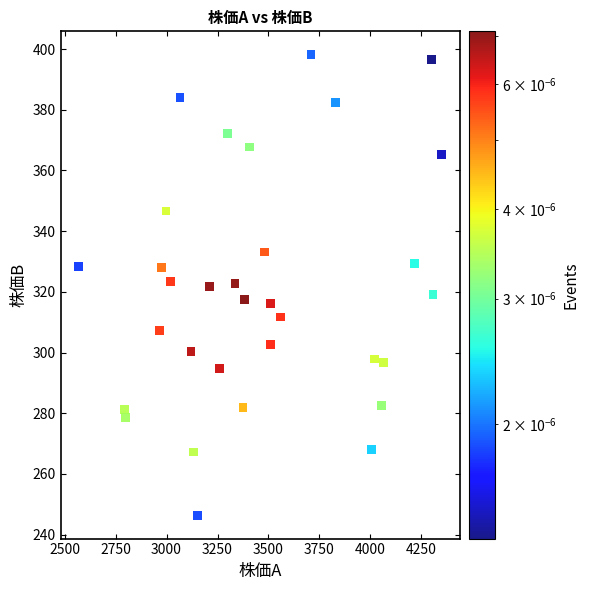

What is the range of X values (max minus min)?

1780.9